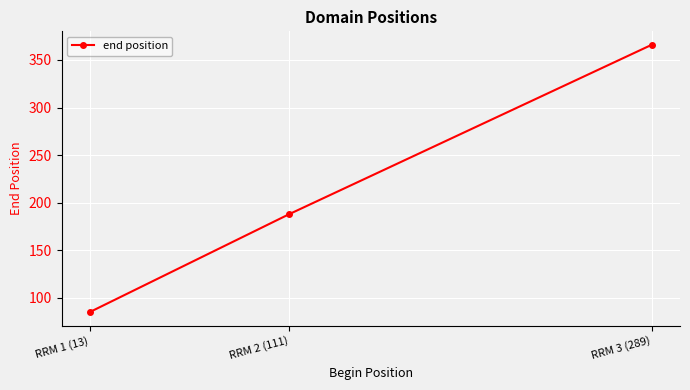

What is the label of the 2nd point from the left?

RRM 2 (111)